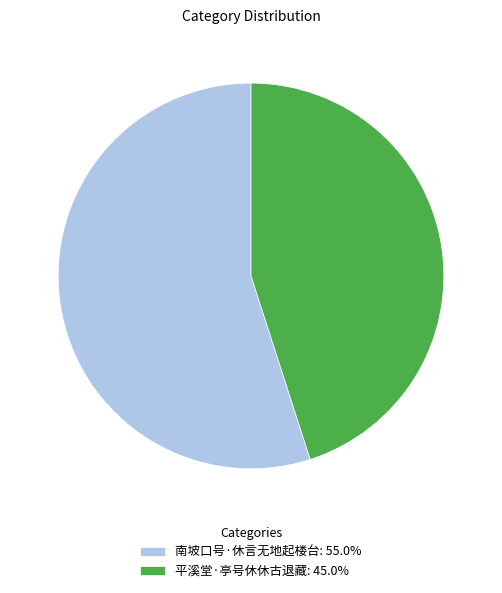

Rank the categories by value from highest to lowest.

南坡口号·休言无地起楼台, 平溪堂·亭号休休古退藏